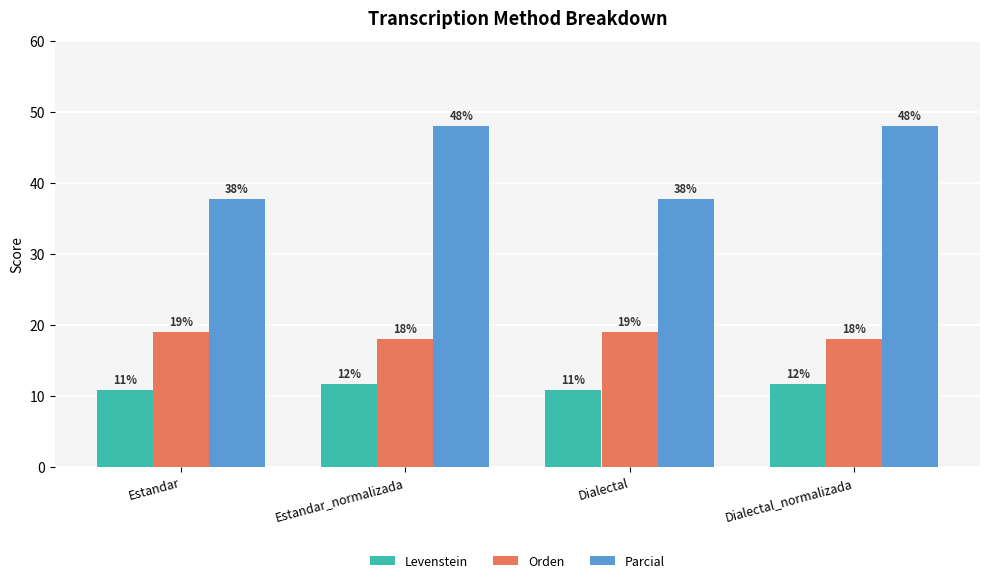

The Parcial series shows 60.2 at Estandar. True or false?

False